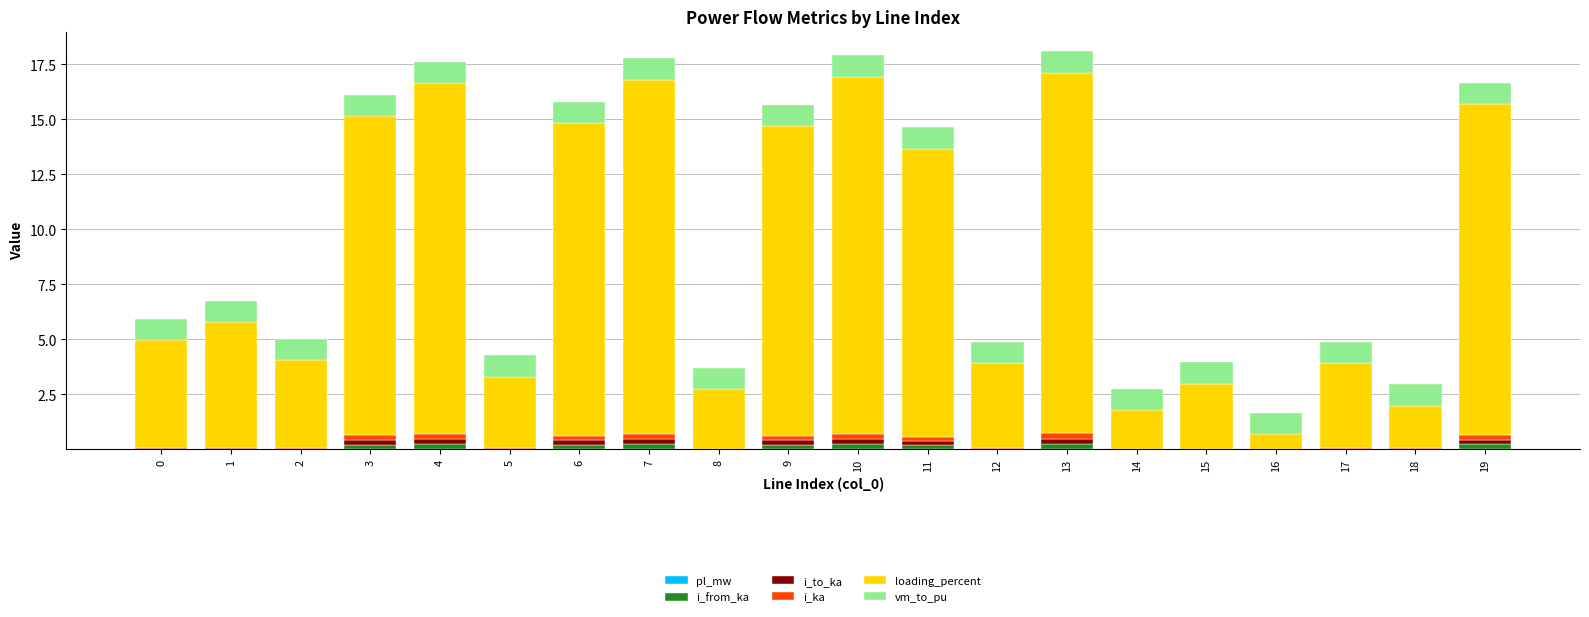

Are the bars grouped side by side (vs. stacked)?

No